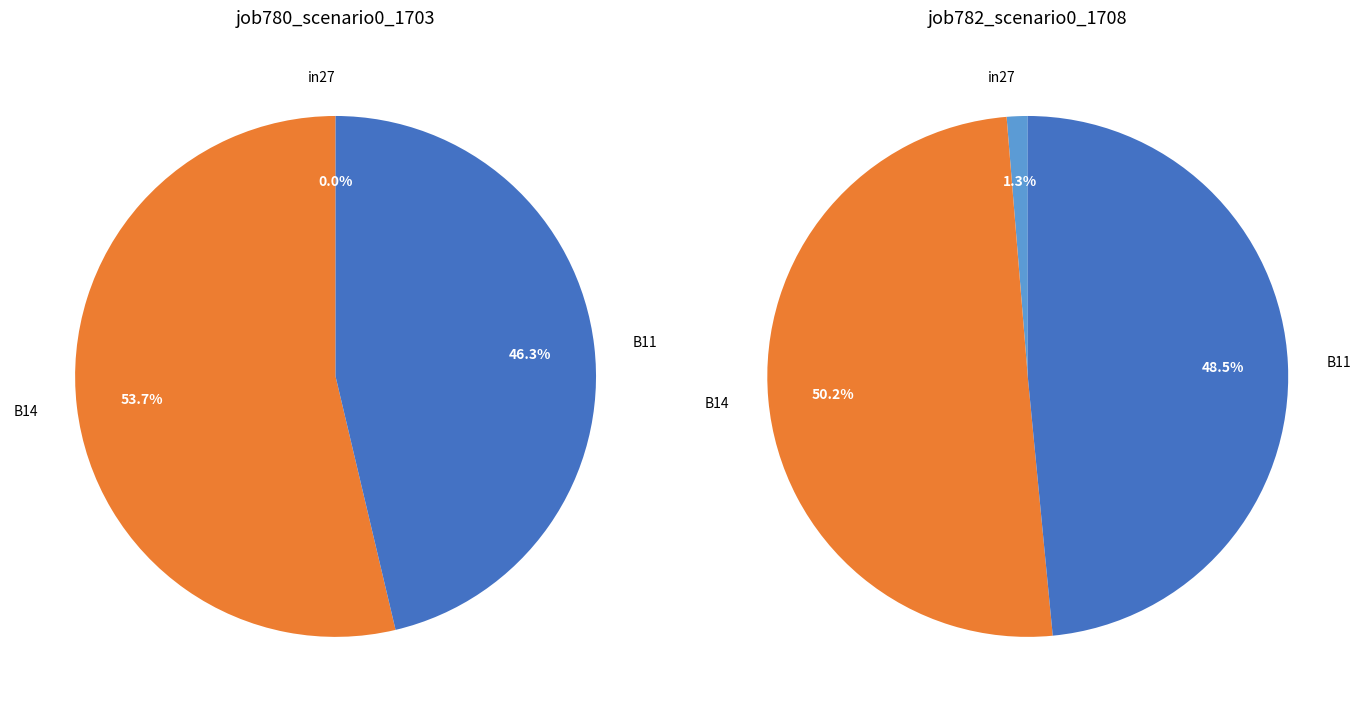

How many slices are in this pie chart?

3